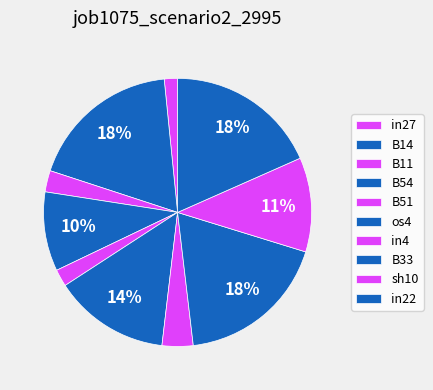

Between B54 and in27, which is larger?

B54